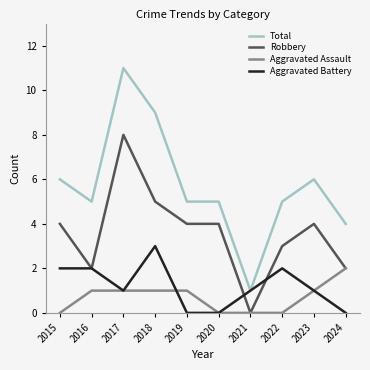

Which series has the largest range (max minus min)?

Total